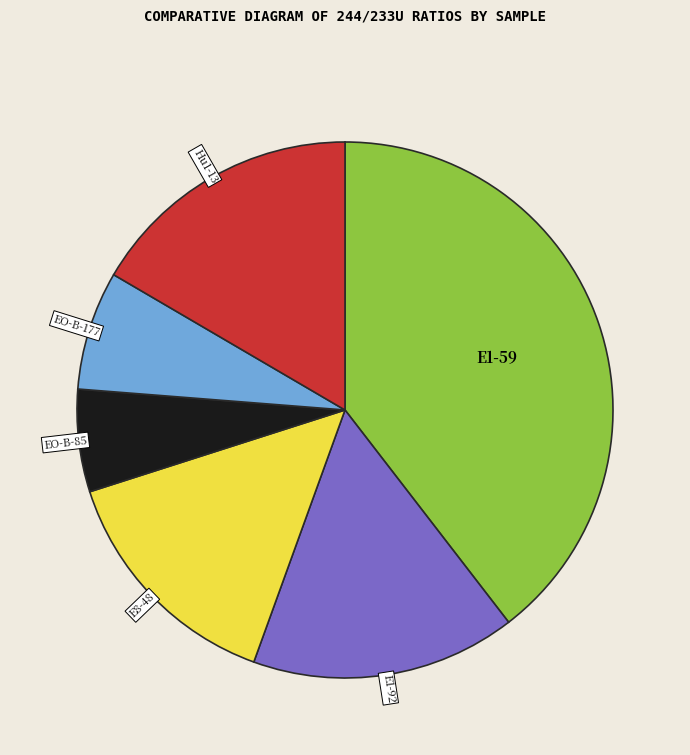

Combined, do E1-59 and E1-92 account for over 50%?

Yes